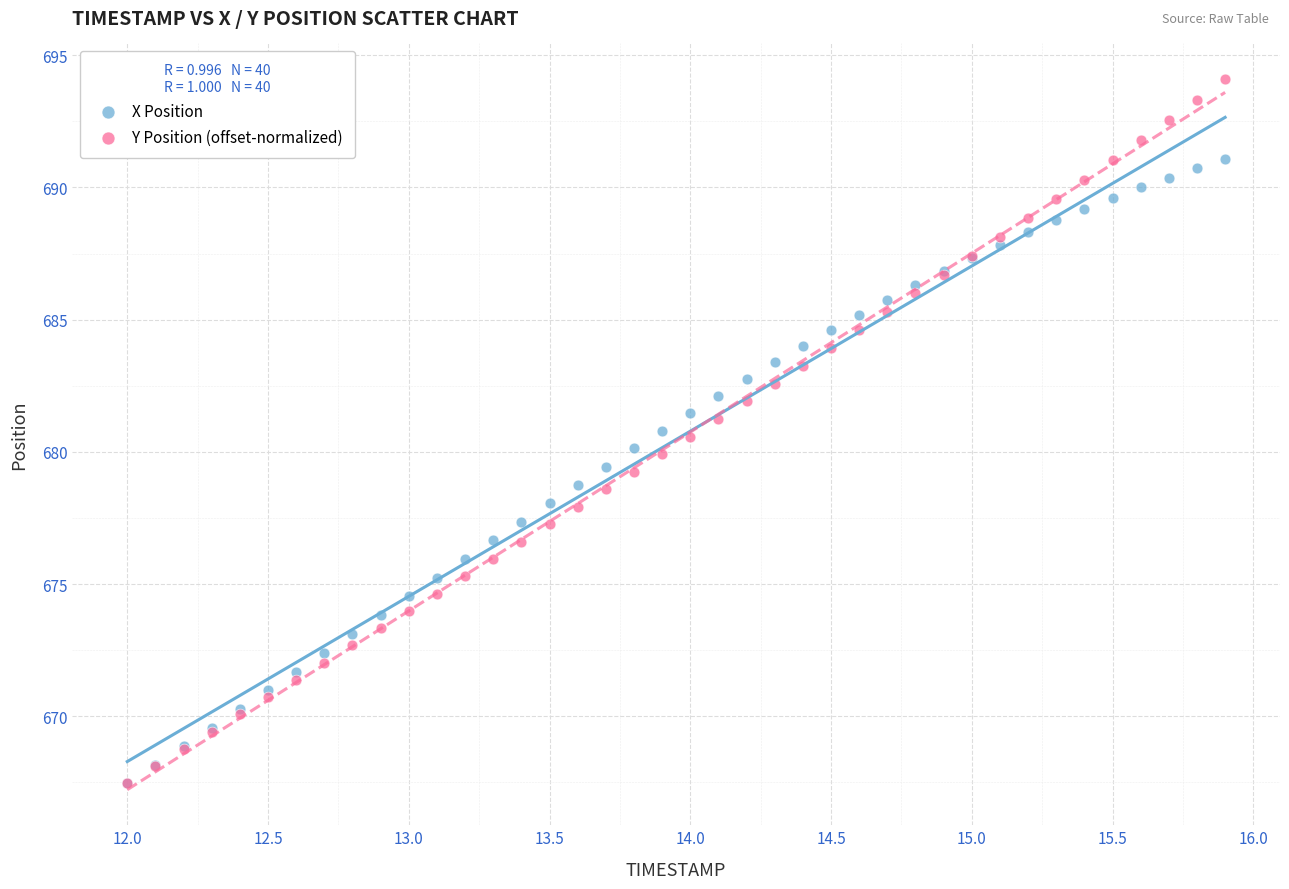

Which series reaches the maximum Y coordinate?

Y Position (offset-normalized)